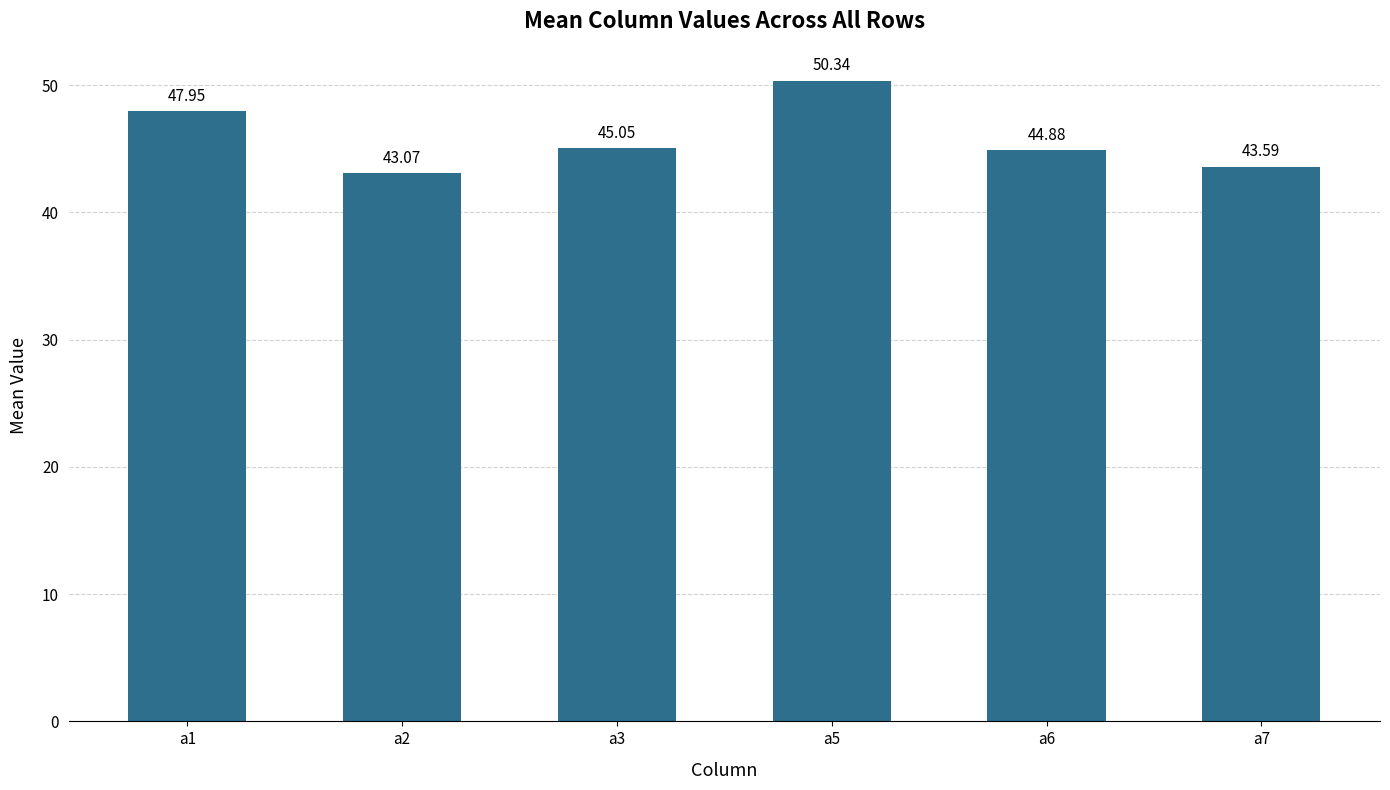

What is the ratio of the value at a5 to the value at a1?

1.0